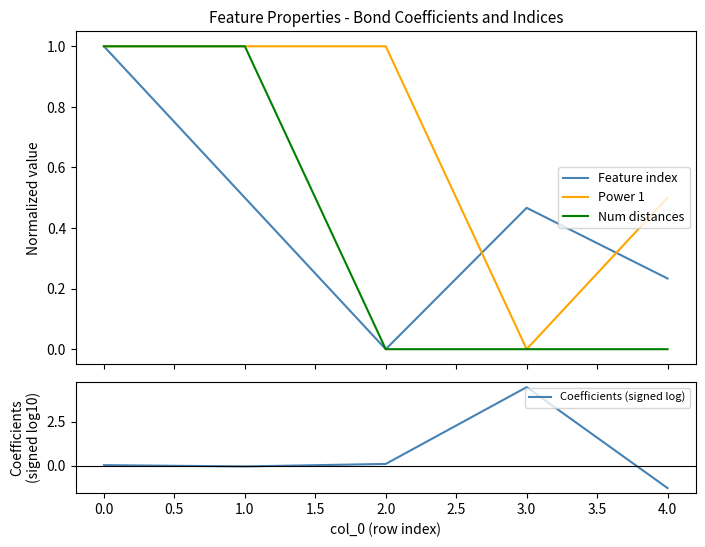

How many positive values does the Feature index series have?

4